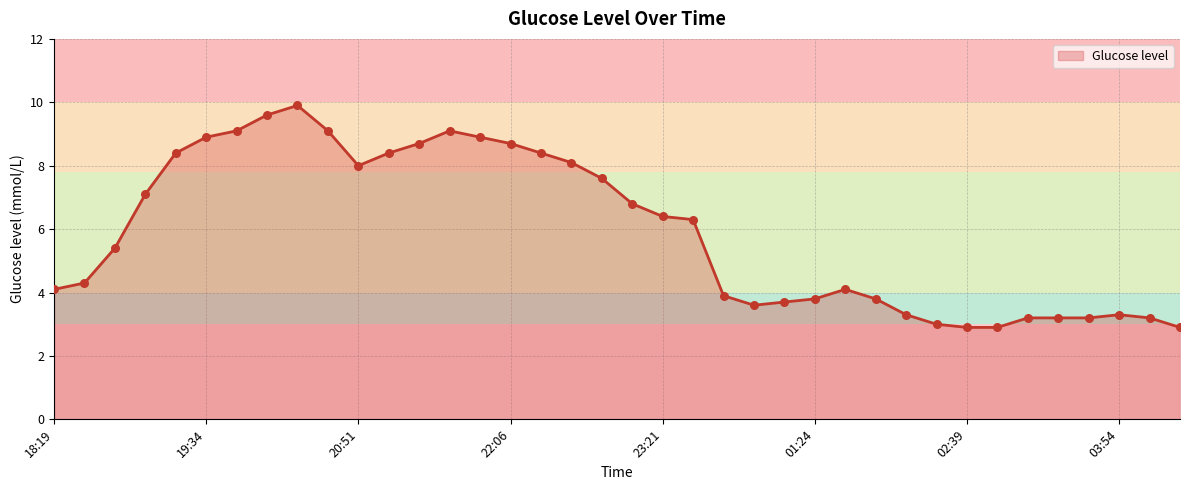

What is the minimum value shown in the chart?

2.9